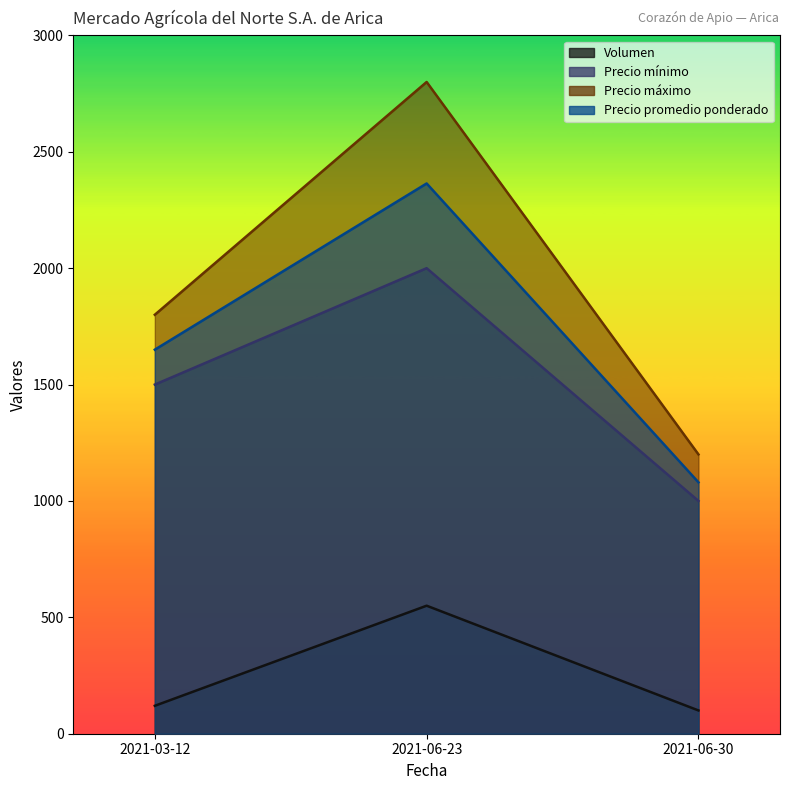

What is the label of the 2nd point from the right?

2021-06-23